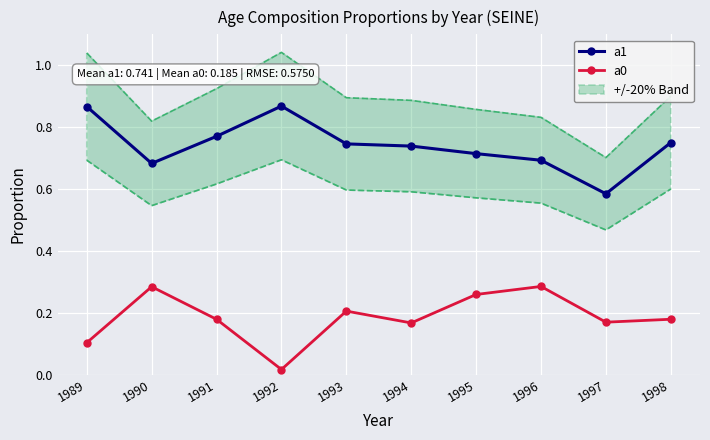

Which has a higher value, 1997 or 1989?

1989